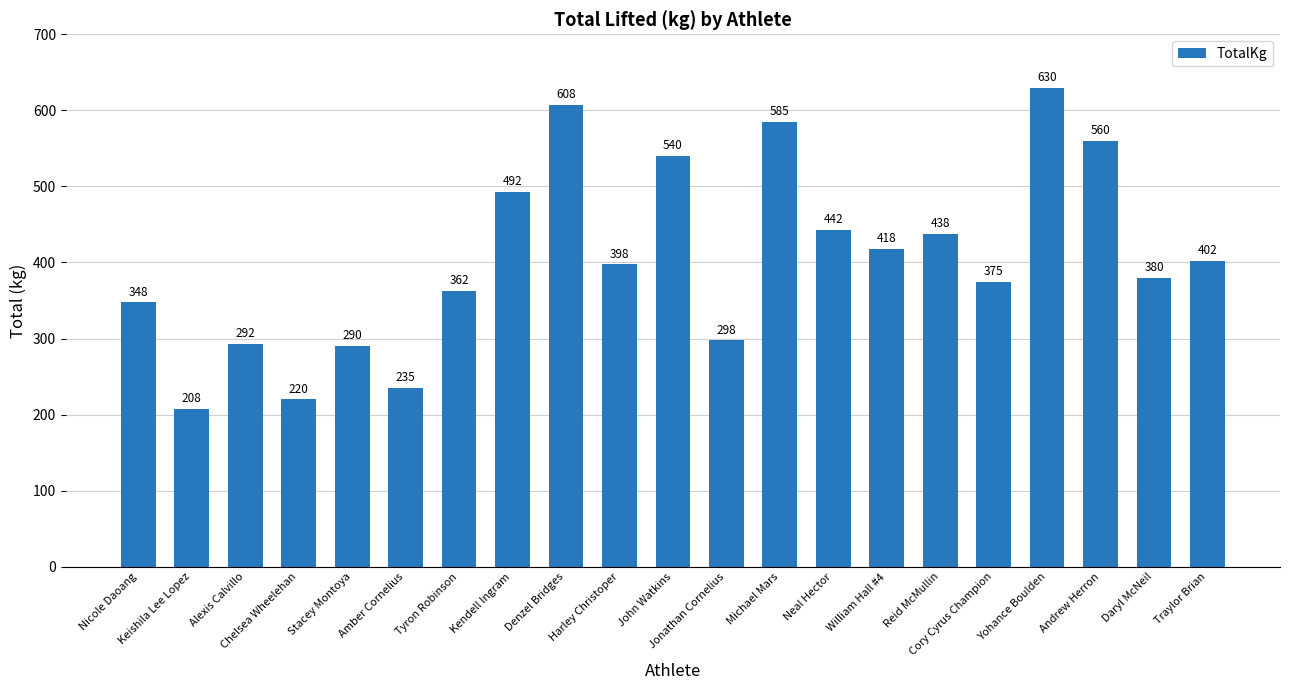

What is the value of the 10th bar from the left?

397.5